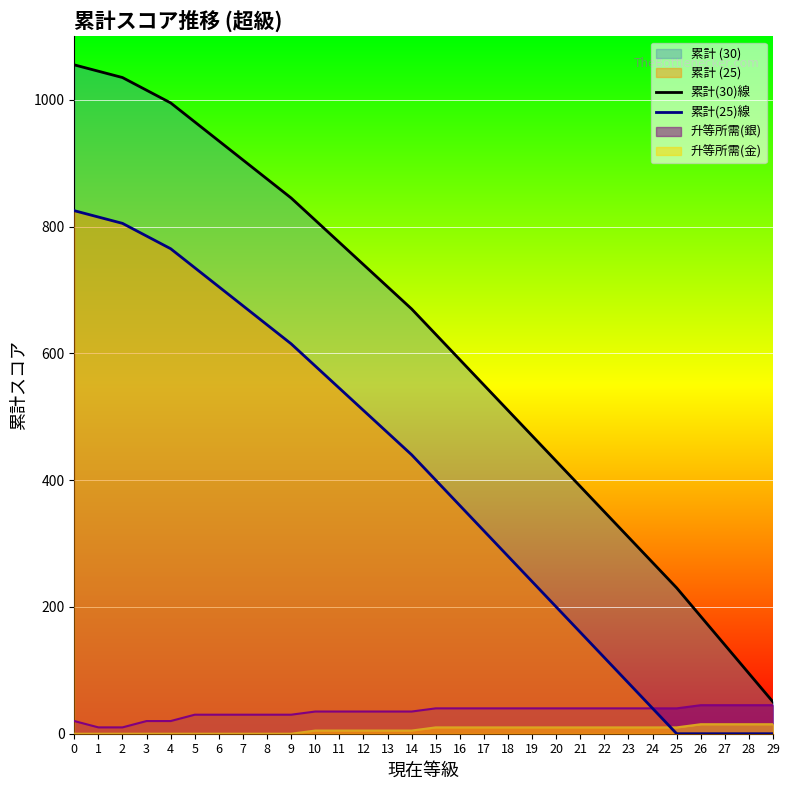

What is the total value across all series at 28?

155